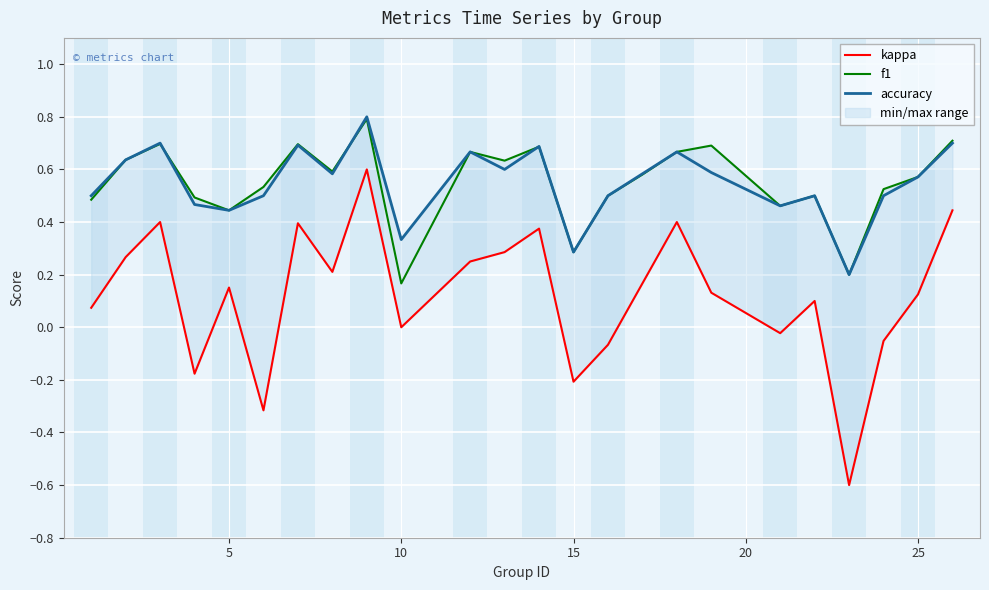

Reading left to right, transcribe all the data shown in this chart.

kappa: 0.1	0.3	0.4	-0.2	0.2	-0.3	0.4	0.2	0.6	0.0	0.2	0.3	0.4	-0.2	-0.1	0.2	0.4	0.1	-0.0	0.1	-0.6	-0.1	0.1	0.4
f1: 0.5	0.6	0.7	0.5	0.4	0.5	0.7	0.6	0.8	0.2	0.7	0.6	0.7	0.3	0.5	0.6	0.7	0.7	0.5	0.5	0.2	0.5	0.6	0.7
accuracy: 0.5	0.6	0.7	0.5	0.4	0.5	0.7	0.6	0.8	0.3	0.7	0.6	0.7	0.3	0.5	0.6	0.7	0.6	0.5	0.5	0.2	0.5	0.6	0.7